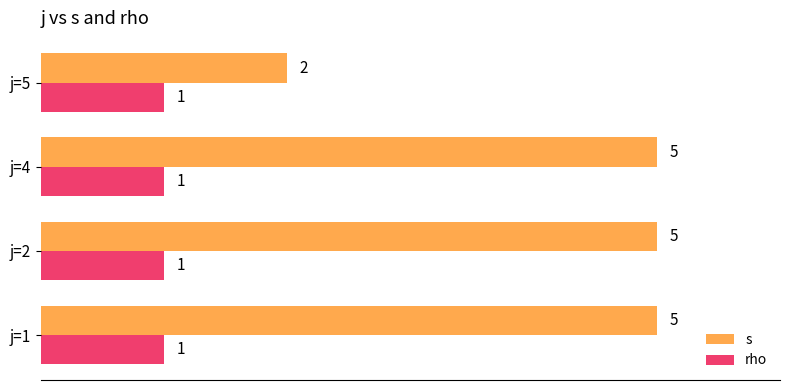

Between j=2 and j=5, which series saw the biggest shift?

s